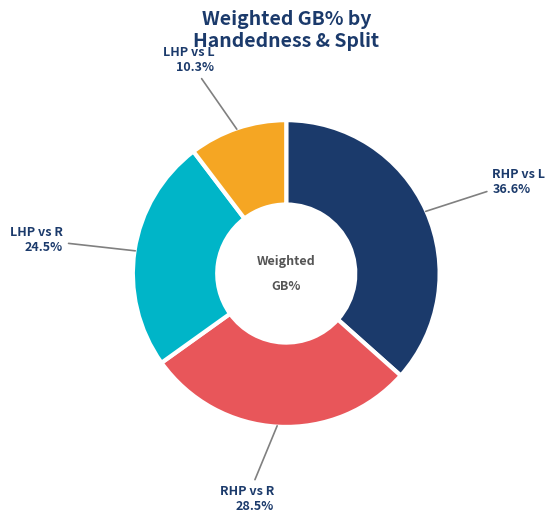

What is the ratio of the value at LHP vs L to the value at RHP vs L?

0.3